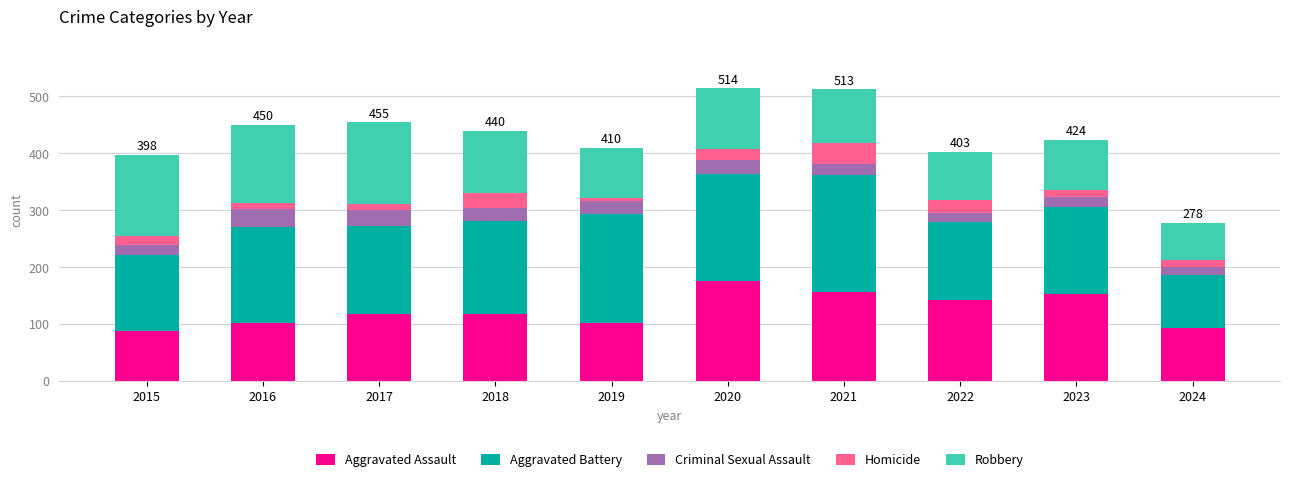

What is the total value across all series at 2020?

514